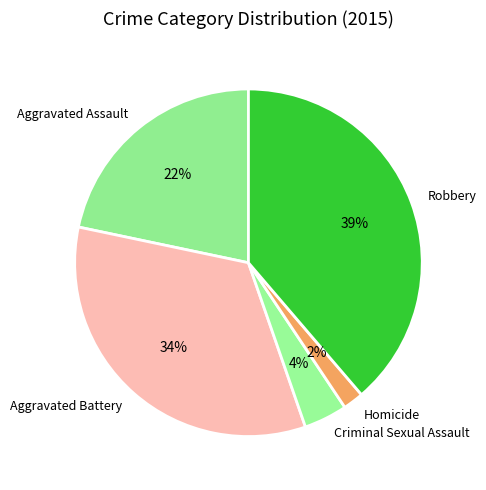

To the nearest percent, what portion does Homicide represent?

2%